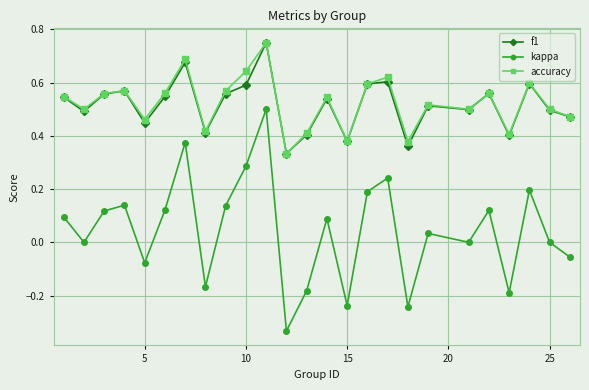

How many lines are shown in the chart?

3